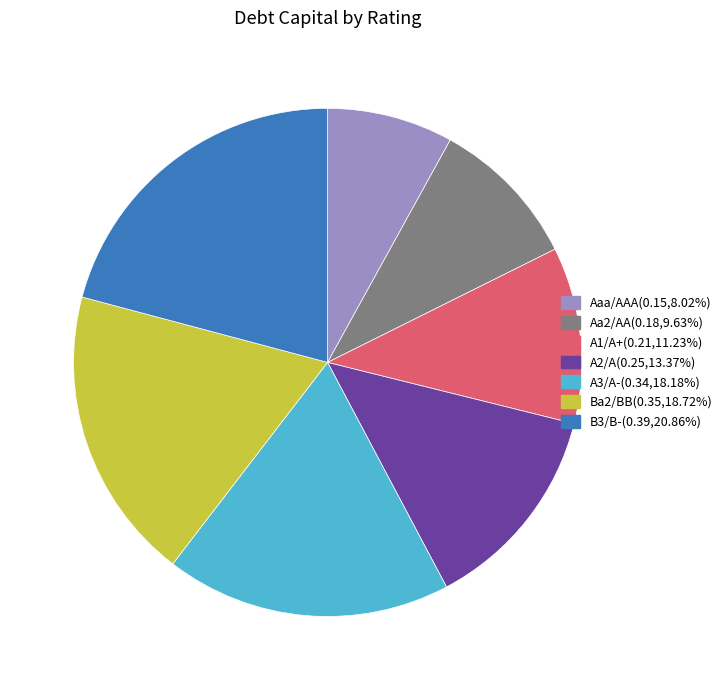

Which slice is the largest?

B3/B-